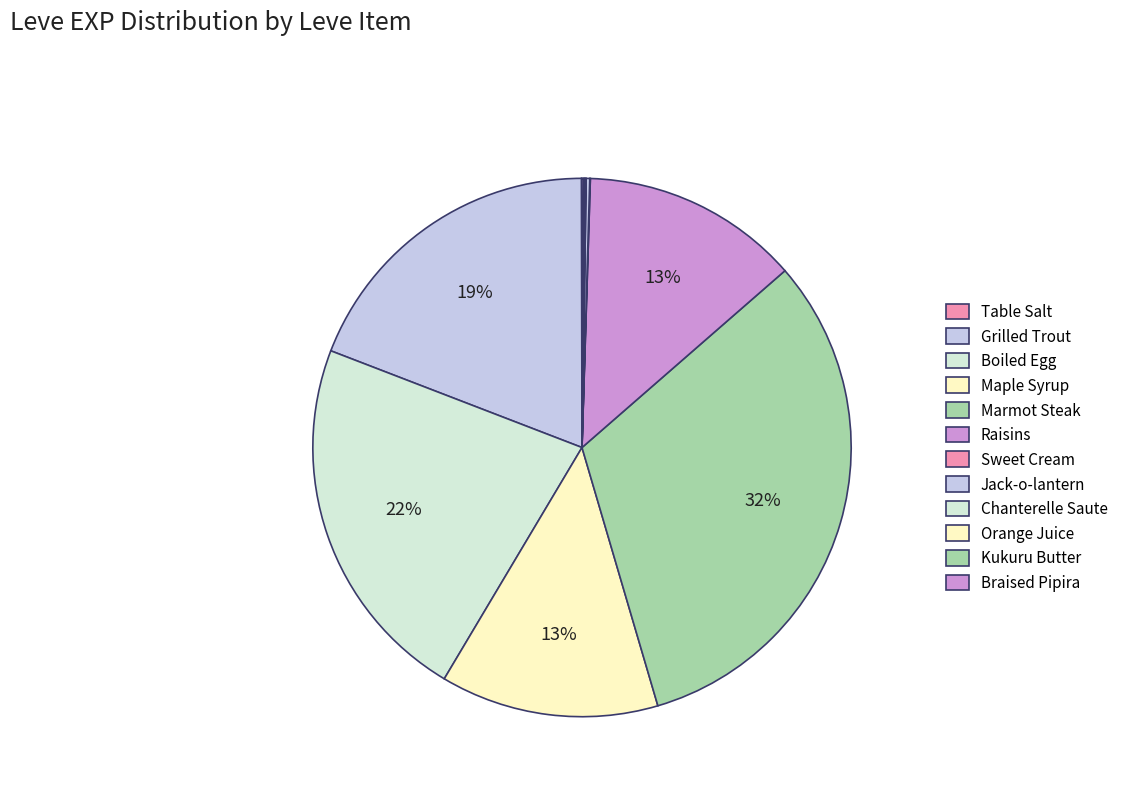

Does Grilled Trout account for over 50% of the chart?

No